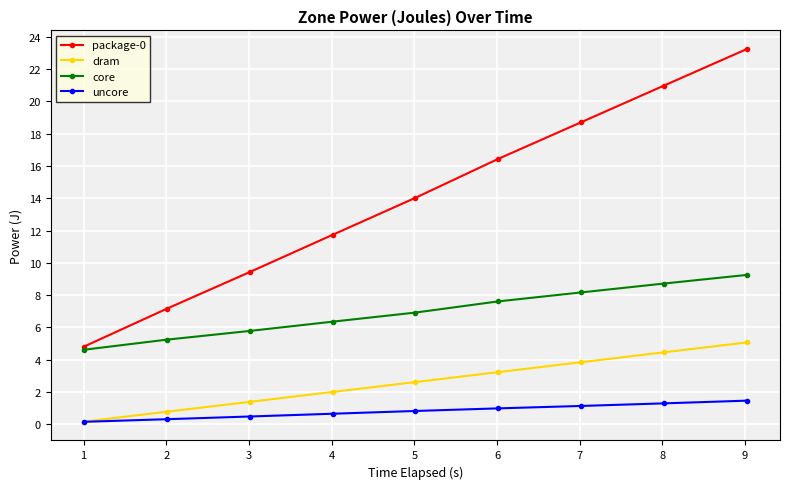

What is the lowest value of the core series?

4.6